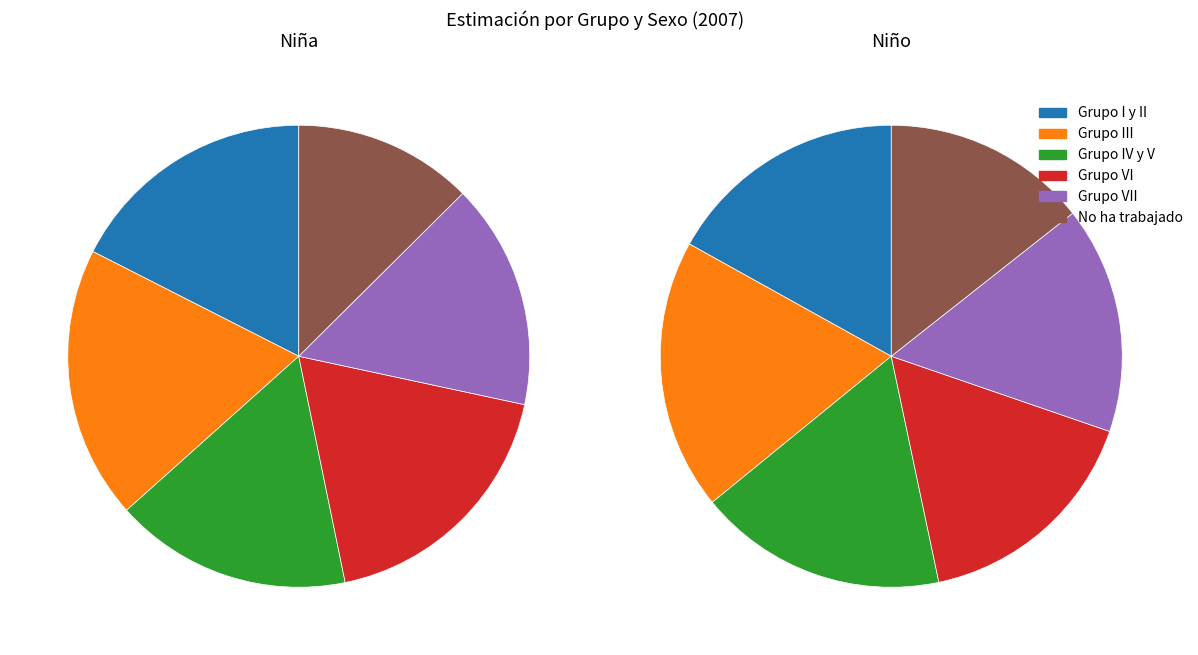

True or false: No ha trabajado accounts for 24% of the total.

False